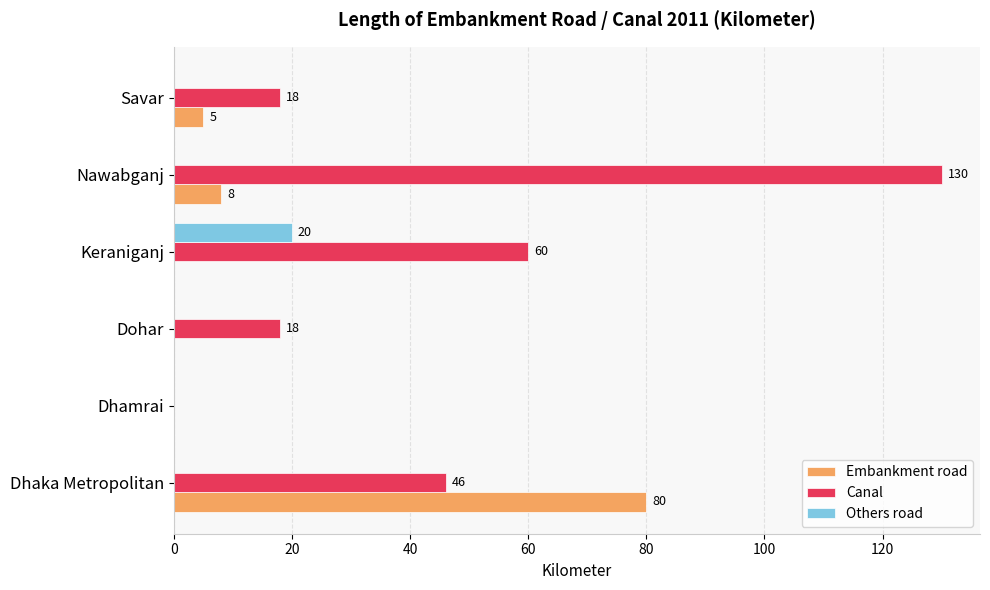

The value of Canal at Savar is 6. True or false?

False